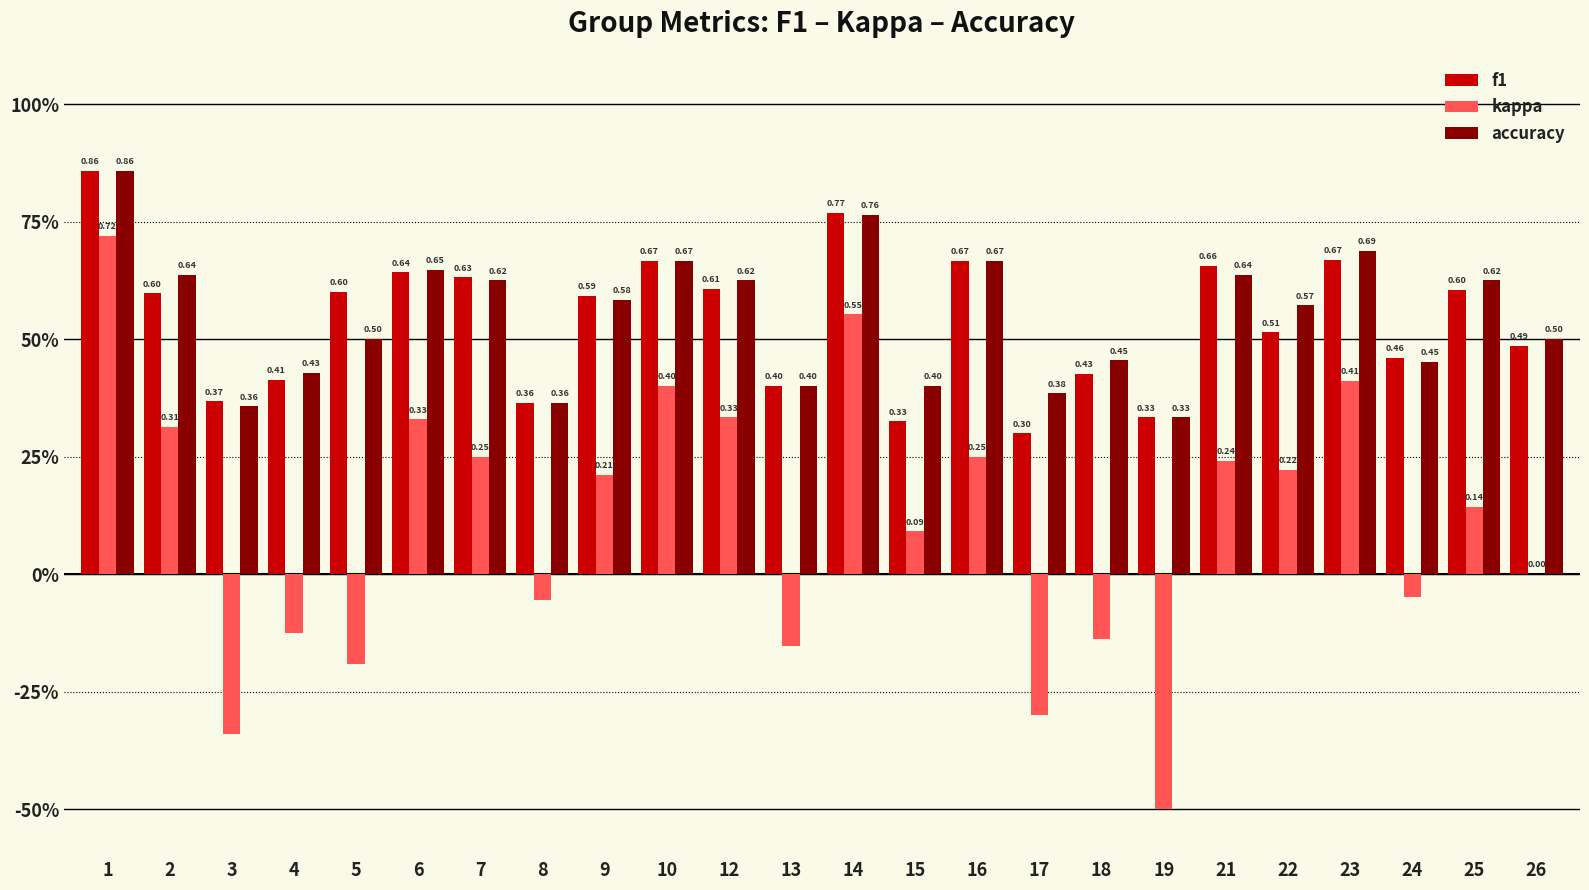

What are all the series names shown in the legend?

f1, kappa, accuracy